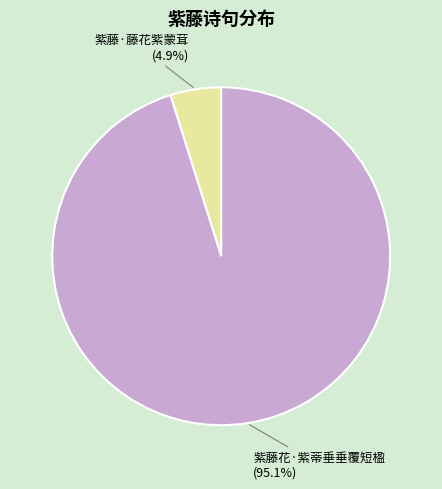

What percentage is NOT represented by 紫藤花·紫蒂垂垂覆短楹?

4.9%